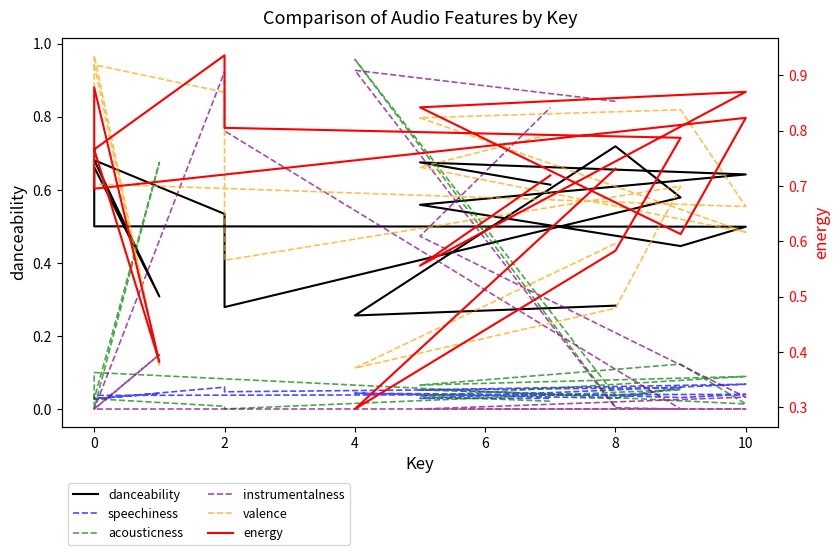

Which series has the largest total across all categories?

energy